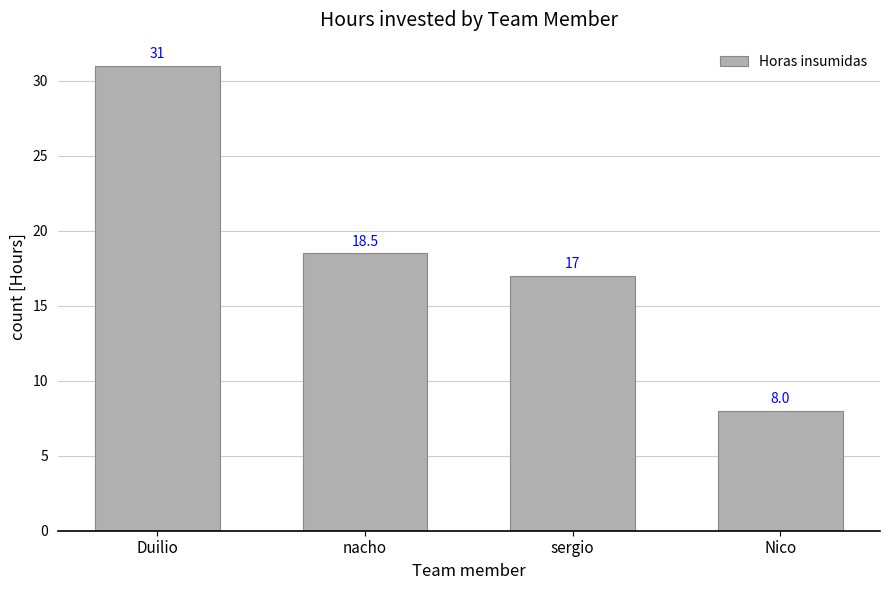

True or false: the data shows 31.0 at Duilio.

True